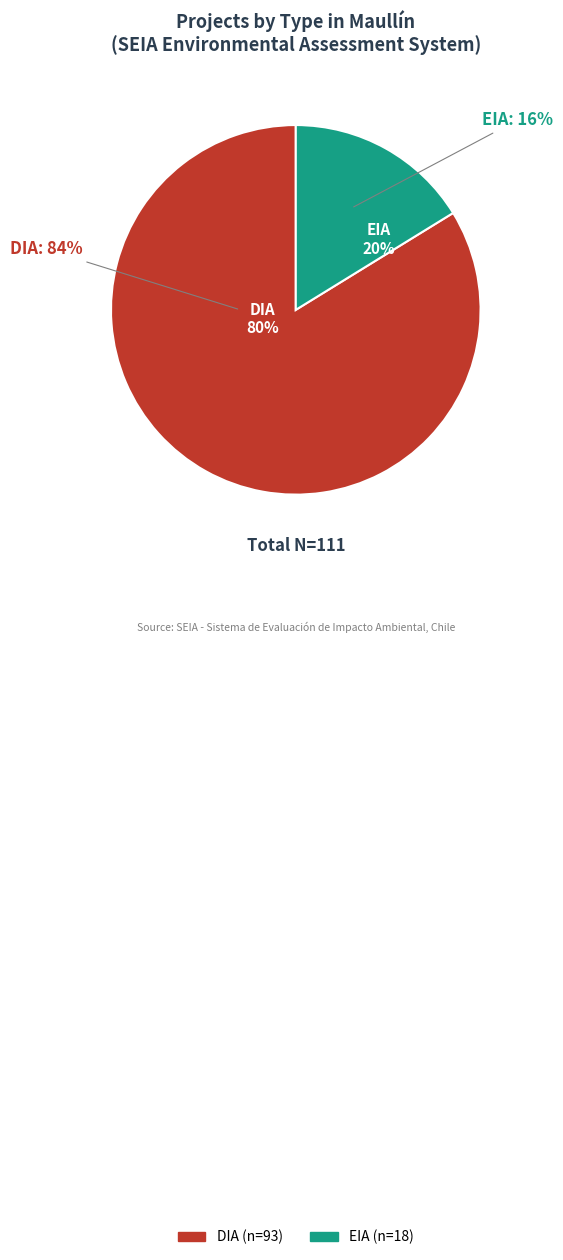

Do EIA and DIA together represent more than half of the pie?

Yes